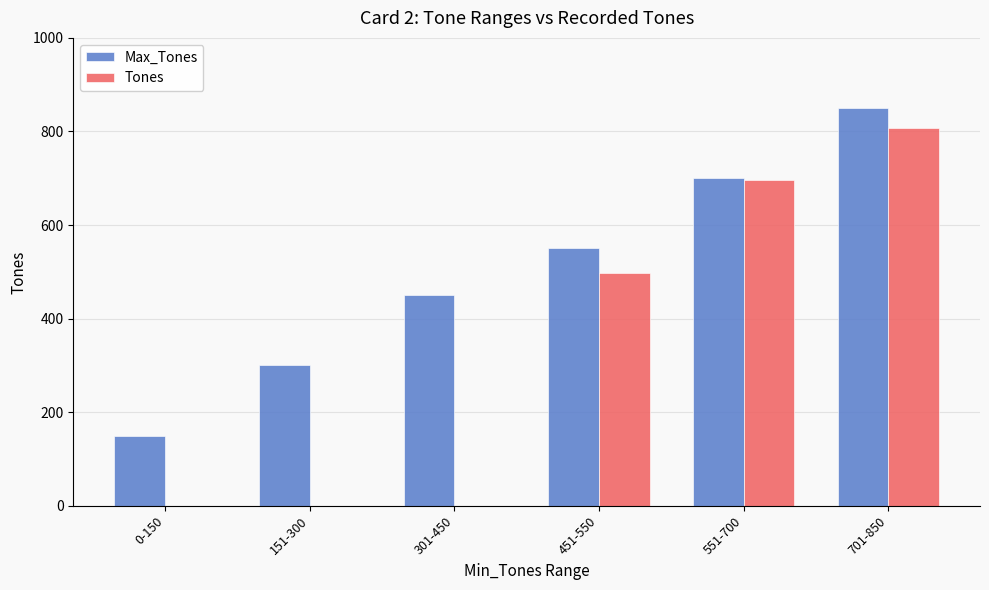

What is the approximate value of Max_Tones at 0-150?

150